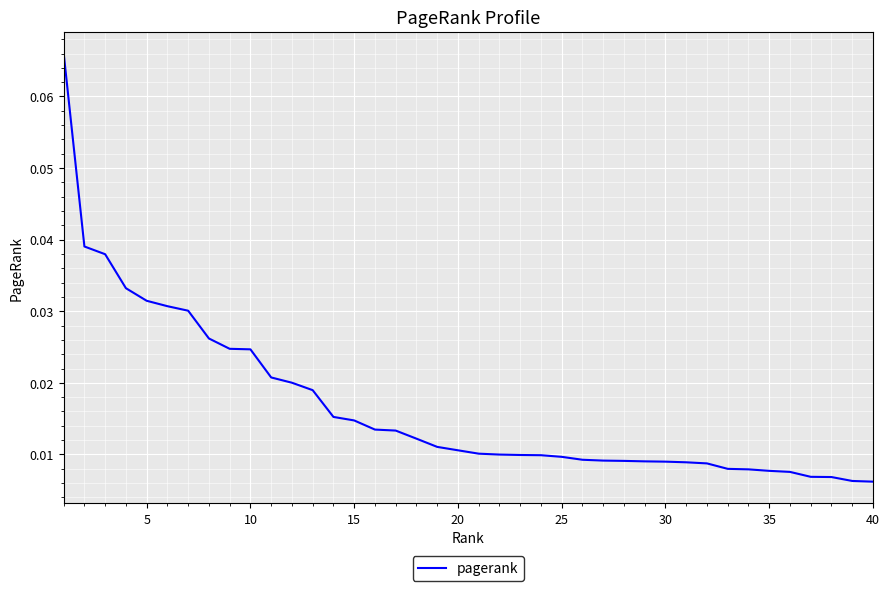

How many lines are shown in the chart?

1